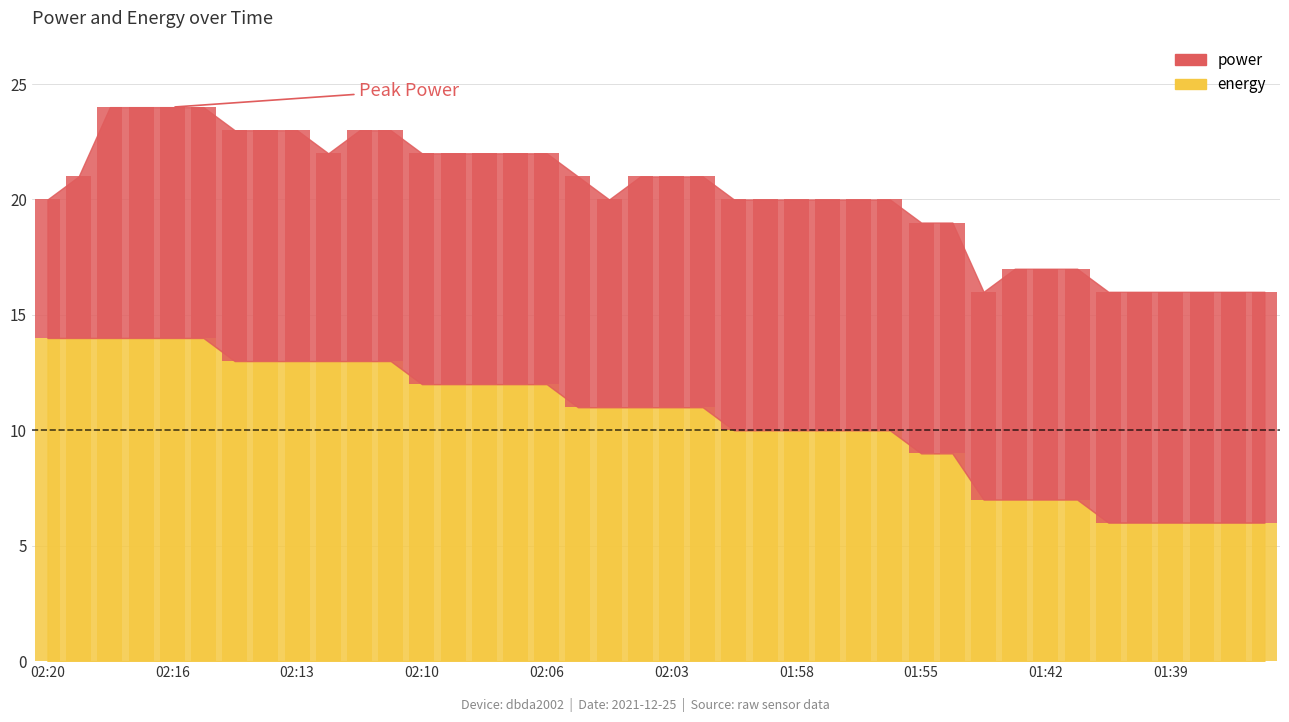

What is the label of the 15th bar from the left?

02:08